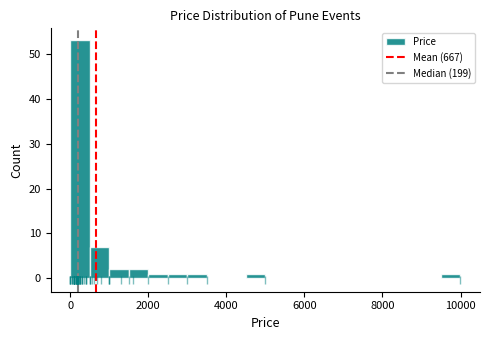

Around what value on the x-axis is the tallest bar? Give the approximate position of its centre, as read against the axis.

200